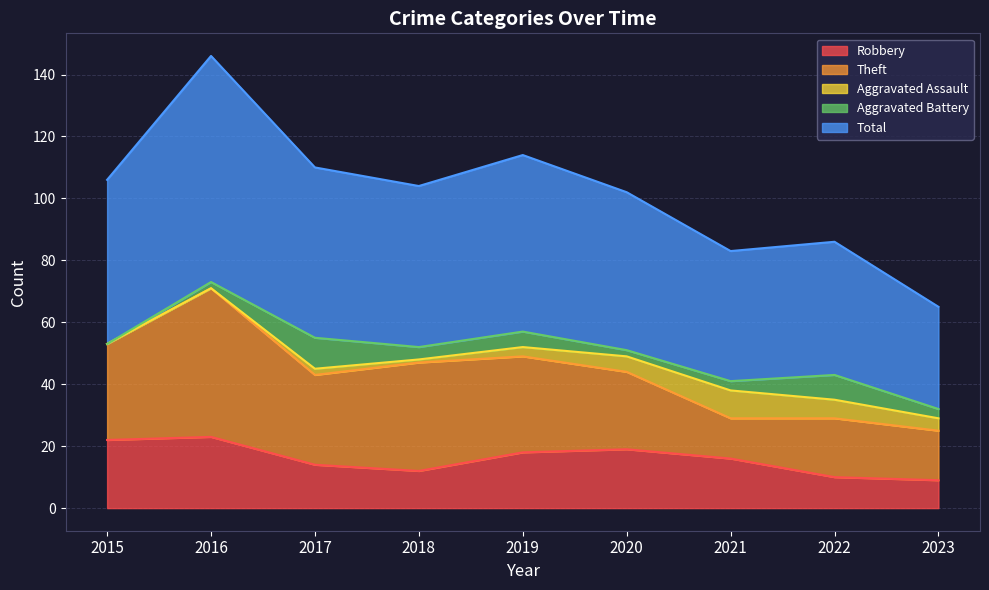

What is the difference between the highest and lowest values at 2017?

53